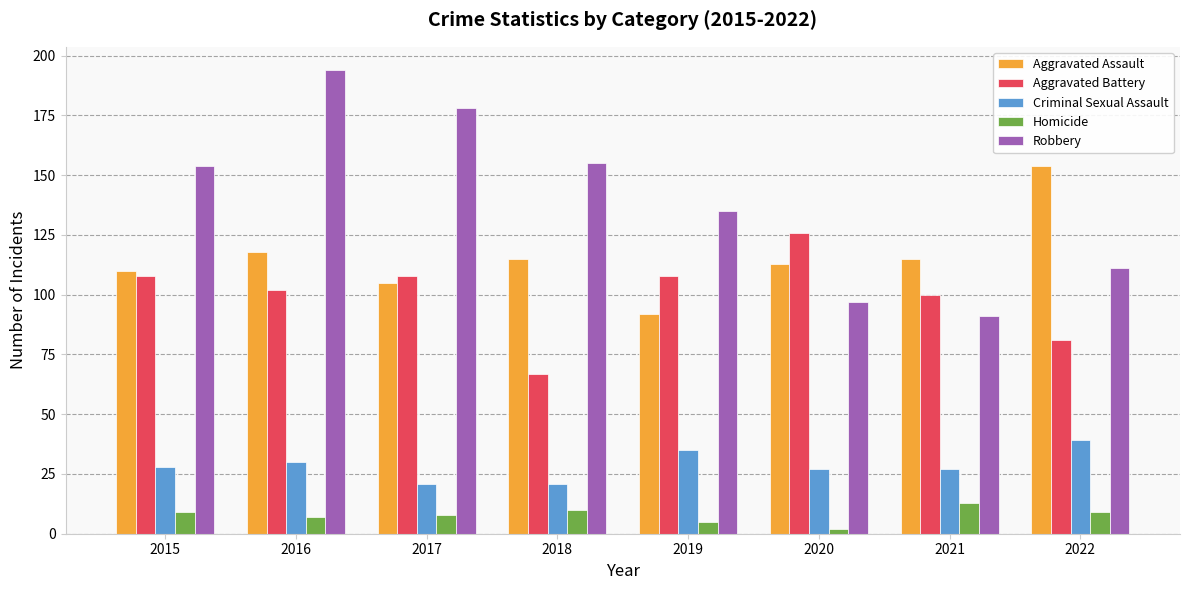

Which series has the largest total across all categories?

Robbery